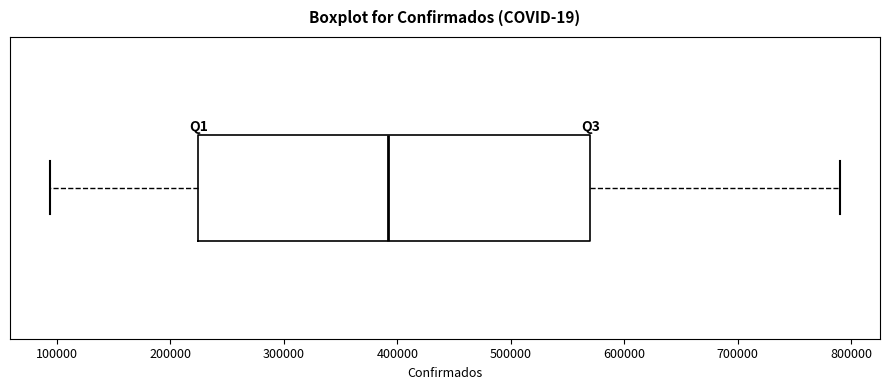

Where does the median line of the box sit on the x-axis? The values are not printed on the chart, so give them approximately, as read against the axis.

390000